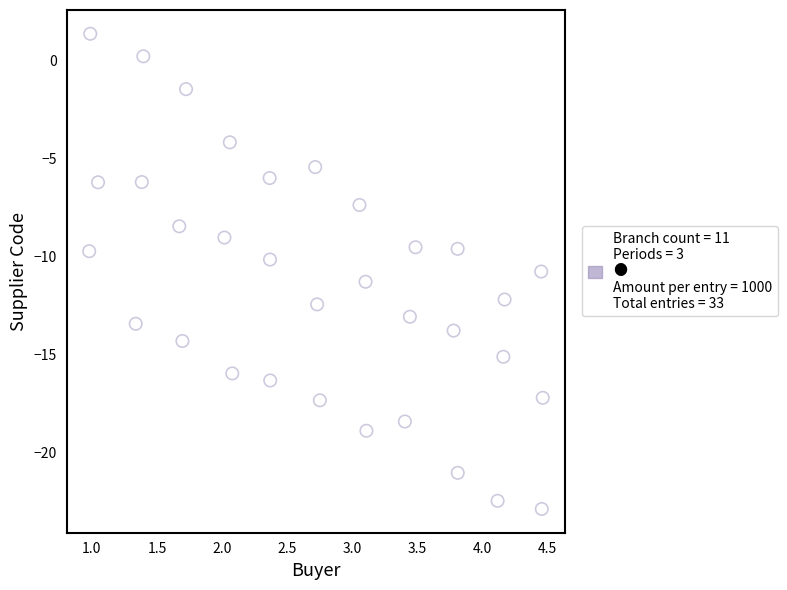

What is the range of Y values (max minus min)?

24.2